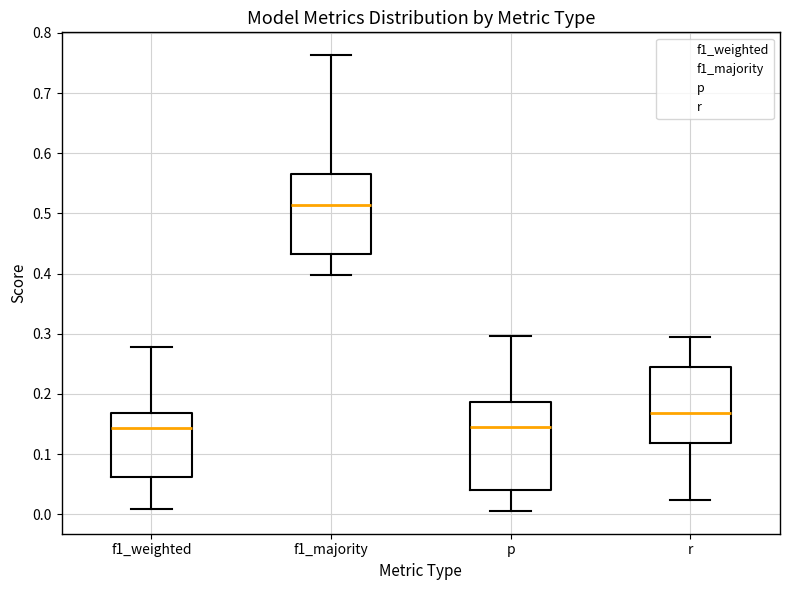

Reading left to right, transcribe this box plot: for each box, give where its median line is, the range the box spans, and where its two whiskers end, as read against the y-axis. The values are not printed on the chart, so give them approximately, as read against the axis.

f1_weighted: median 0.14, box 0.06 to 0.17, whiskers 0.01 to 0.28
f1_majority: median 0.51, box 0.43 to 0.57, whiskers 0.40 to 0.76
p: median 0.14, box 0.04 to 0.19, whiskers 0.01 to 0.30
r: median 0.17, box 0.12 to 0.24, whiskers 0.02 to 0.29